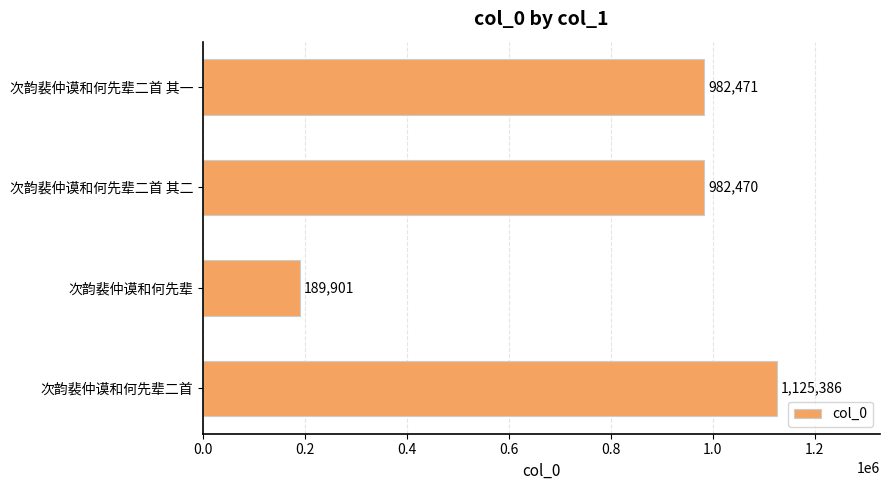

Rank the categories by value from highest to lowest.

次韵裴仲谟和何先辈二首, 次韵裴仲谟和何先辈二首 其一, 次韵裴仲谟和何先辈二首 其二, 次韵裴仲谟和何先辈